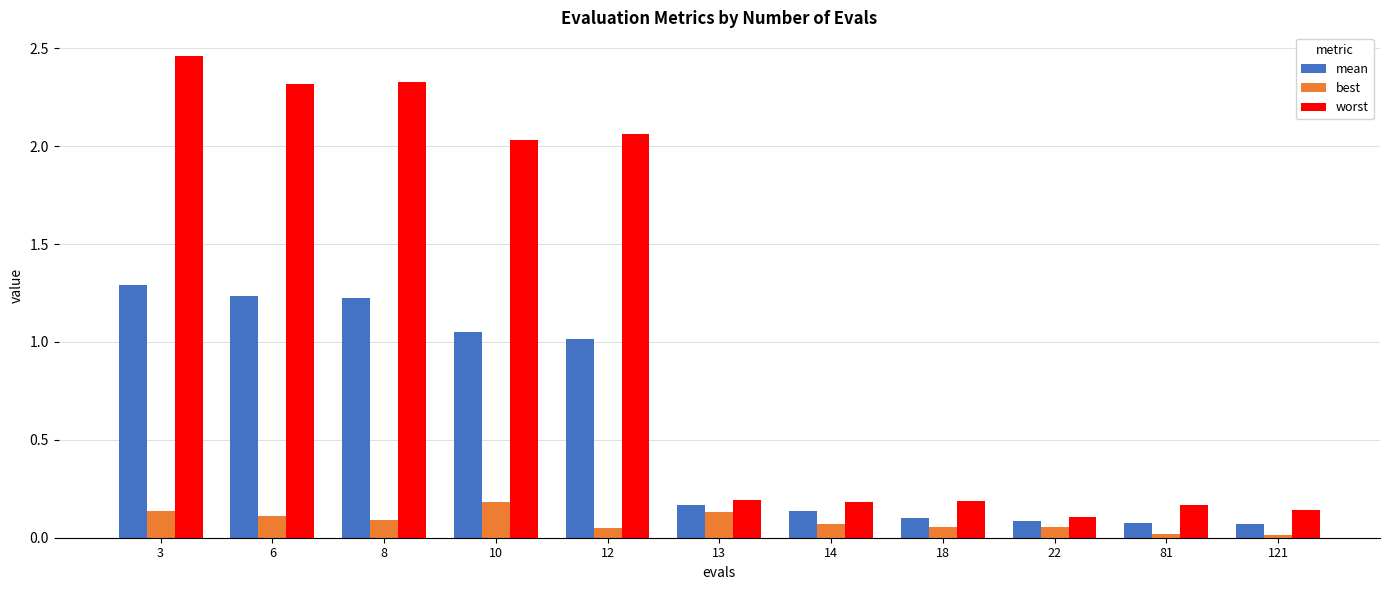

Which series has the widest spread of values?

worst